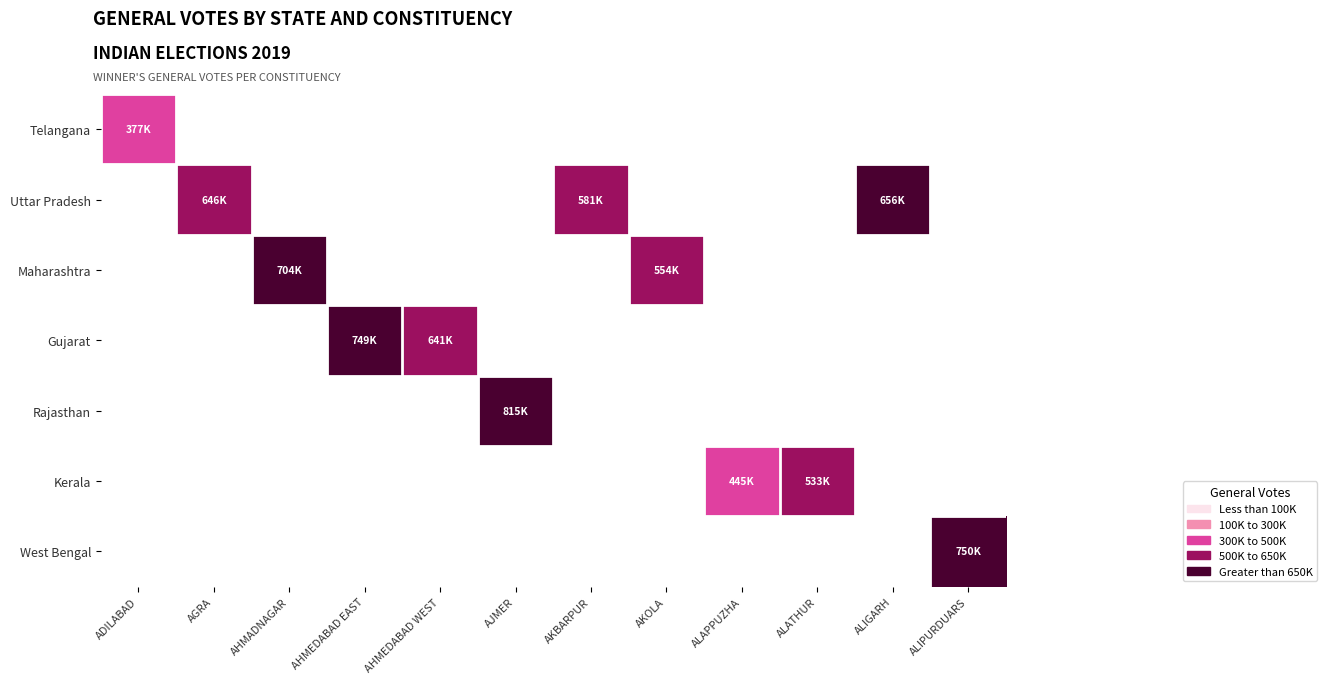

Which category has the highest value in the Telangana series?

ADILABAD